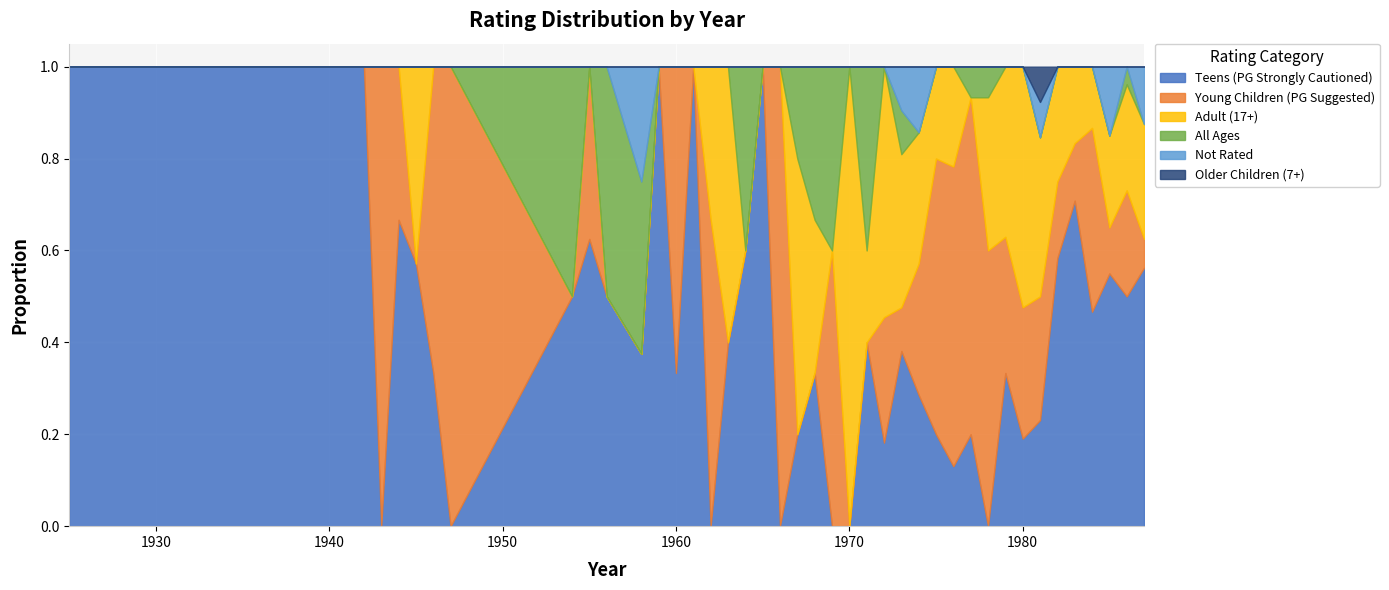

What are all the series names shown in the legend?

Teens (PG Strongly Cautioned), Young Children (PG Suggested), Adult (17+), All Ages, Not Rated, Older Children (7+)